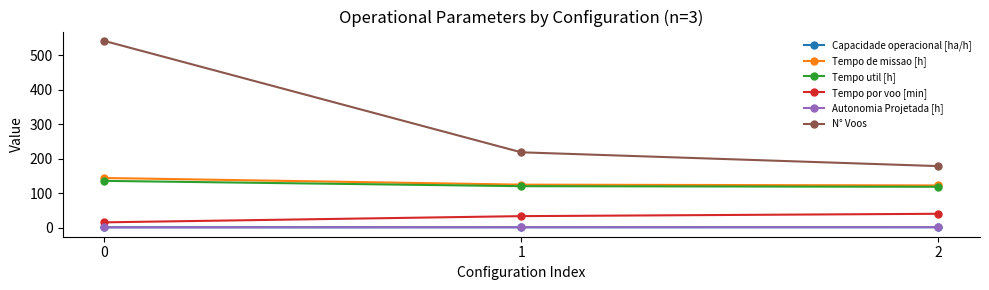

What is the difference between the maximum and minimum values in the Tempo de missao [h] series?

21.6